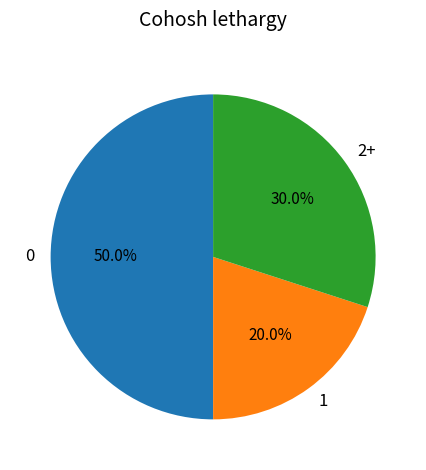

Is 2+ the majority of the pie?

No